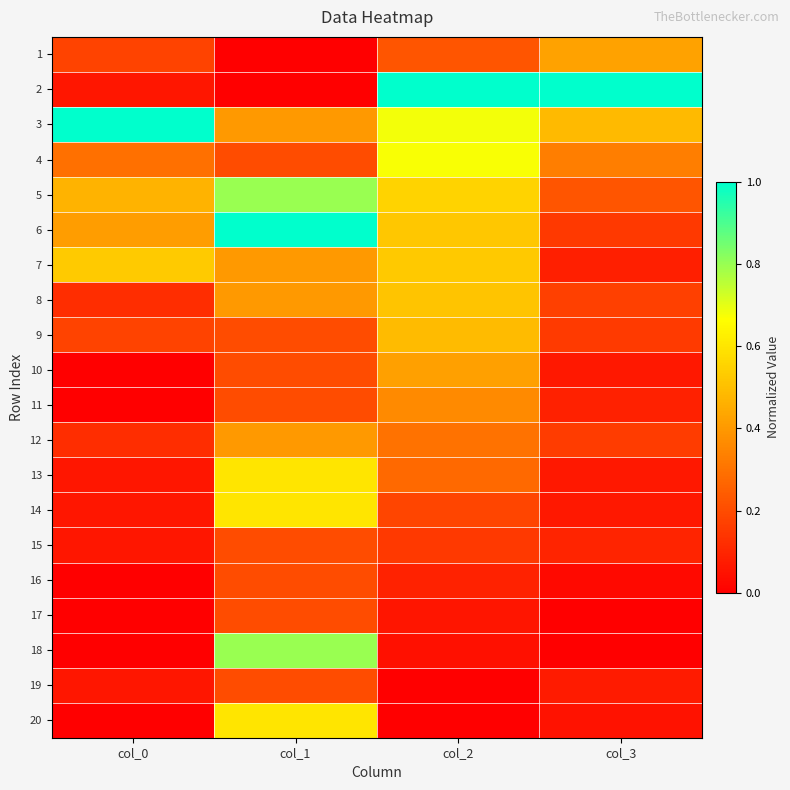

What is the total value across all series at col_2?

7.1